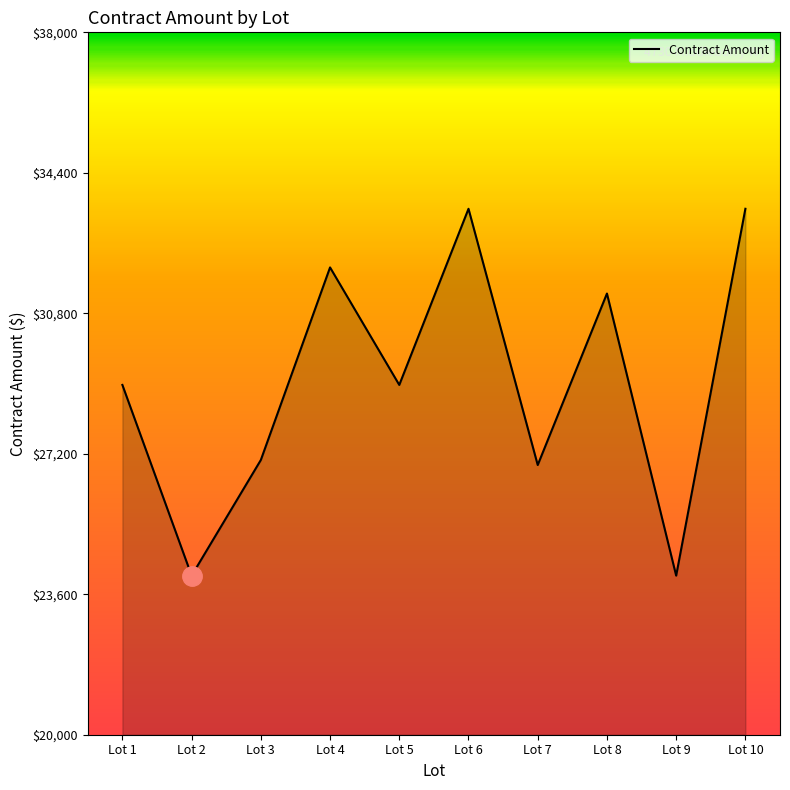

What is the difference between the maximum and minimum values?

9400.9